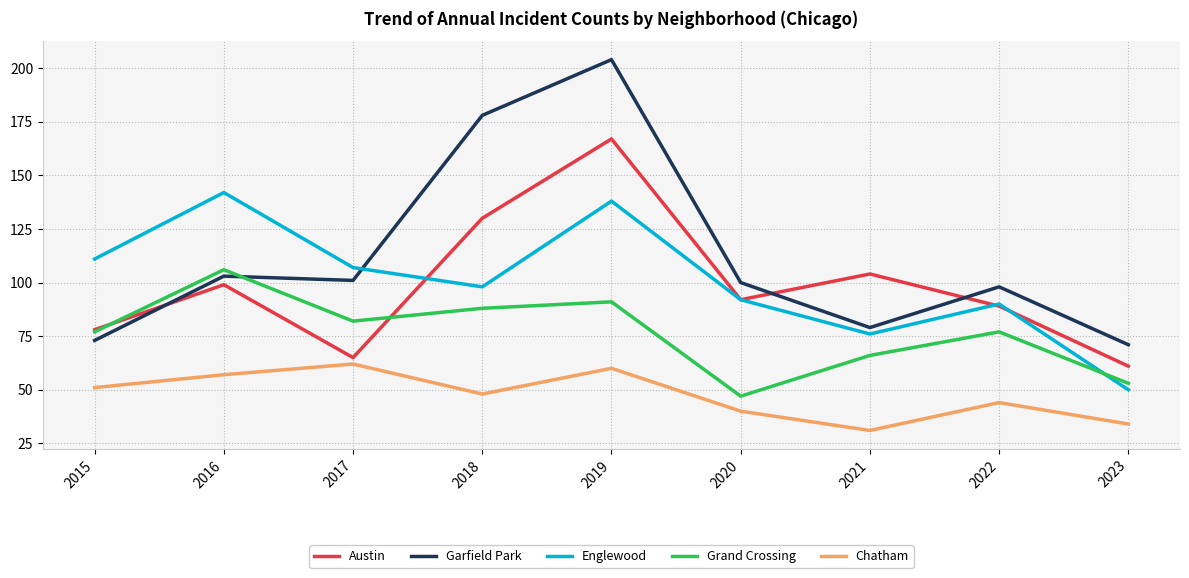

Which series has the widest spread of values?

Garfield Park